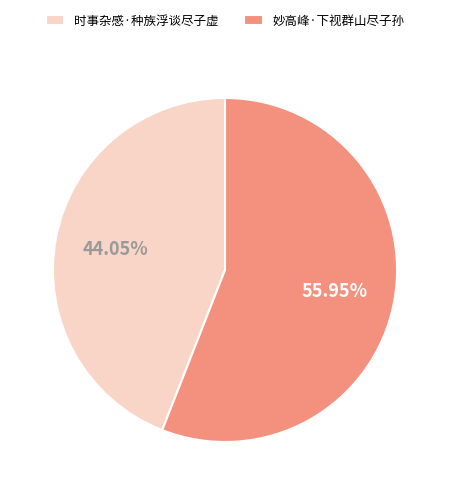

How many slices are in this pie chart?

2